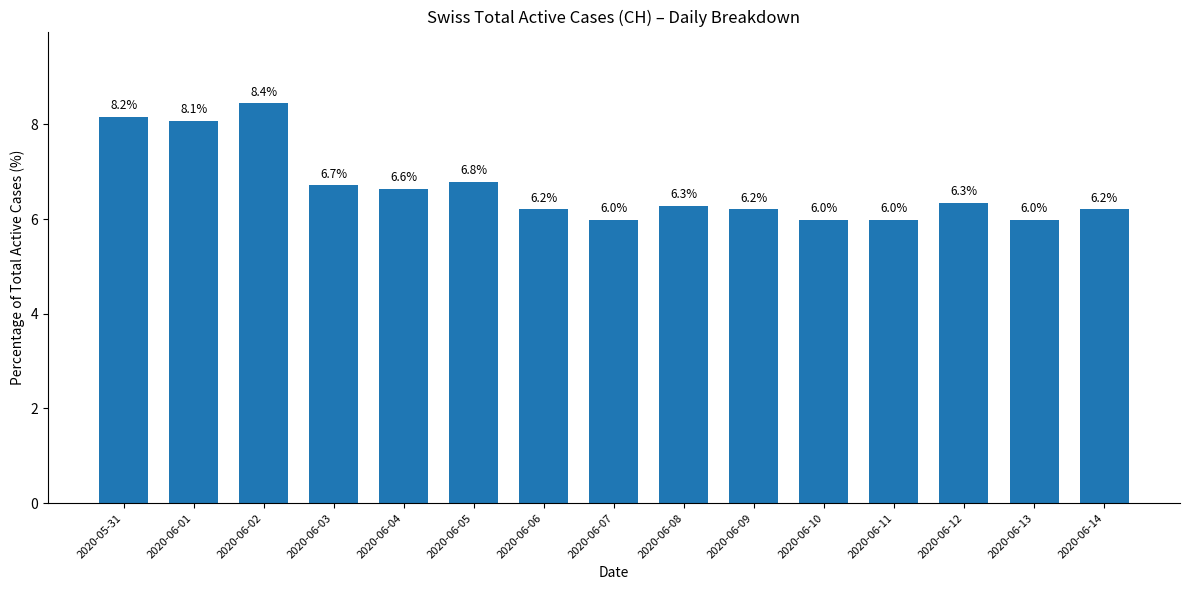

Reading right to left, extract all data points from this chart.

2020-06-14=6.2	2020-06-13=6.0	2020-06-12=6.3	2020-06-11=6.0	2020-06-10=6.0	2020-06-09=6.2	2020-06-08=6.3	2020-06-07=6.0	2020-06-06=6.2	2020-06-05=6.8	2020-06-04=6.6	2020-06-03=6.7	2020-06-02=8.4	2020-06-01=8.1	2020-05-31=8.2